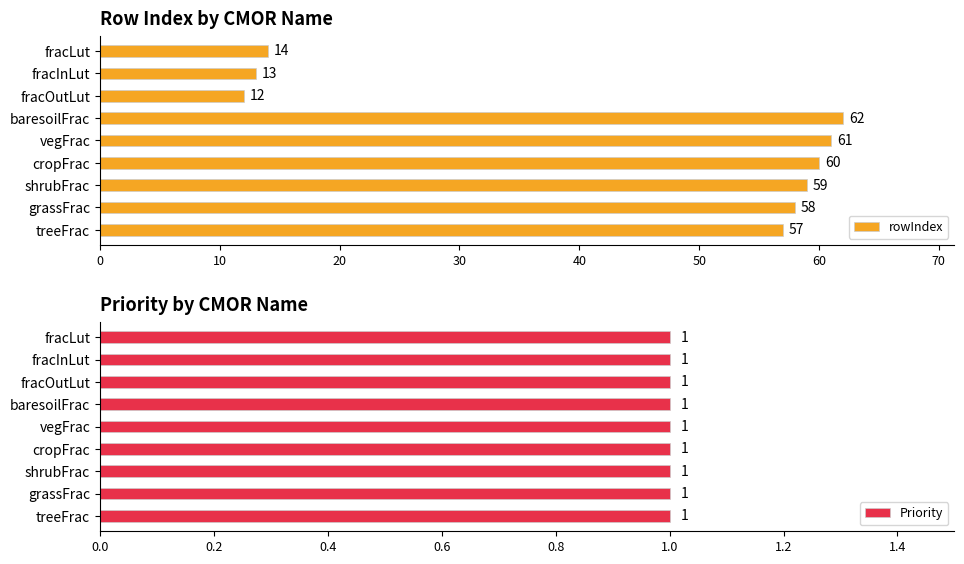

The value of rowIndex at fracOutLut is 8. True or false?

False